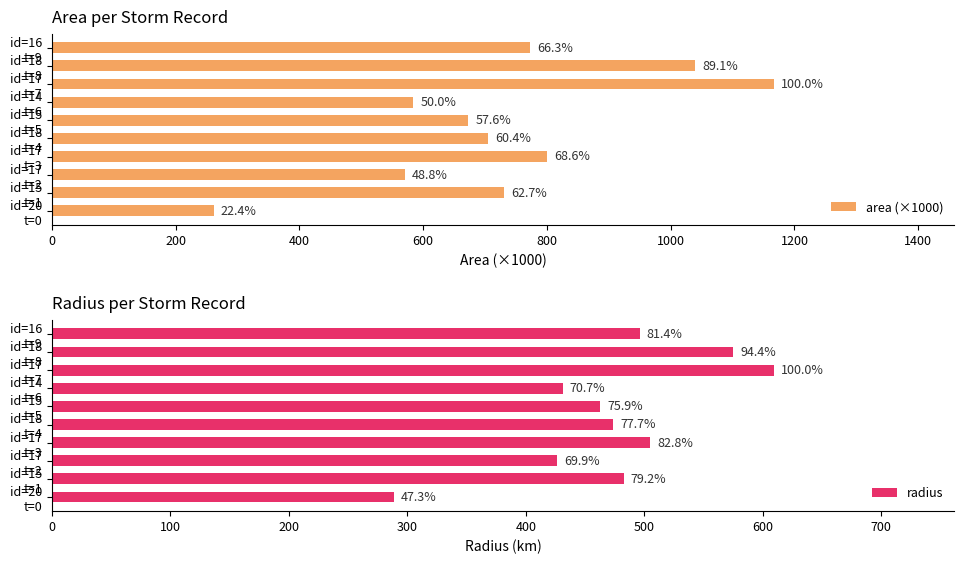

Between id=17 t=2 and id=18 t=4, which series saw the biggest shift?

area (×1000)